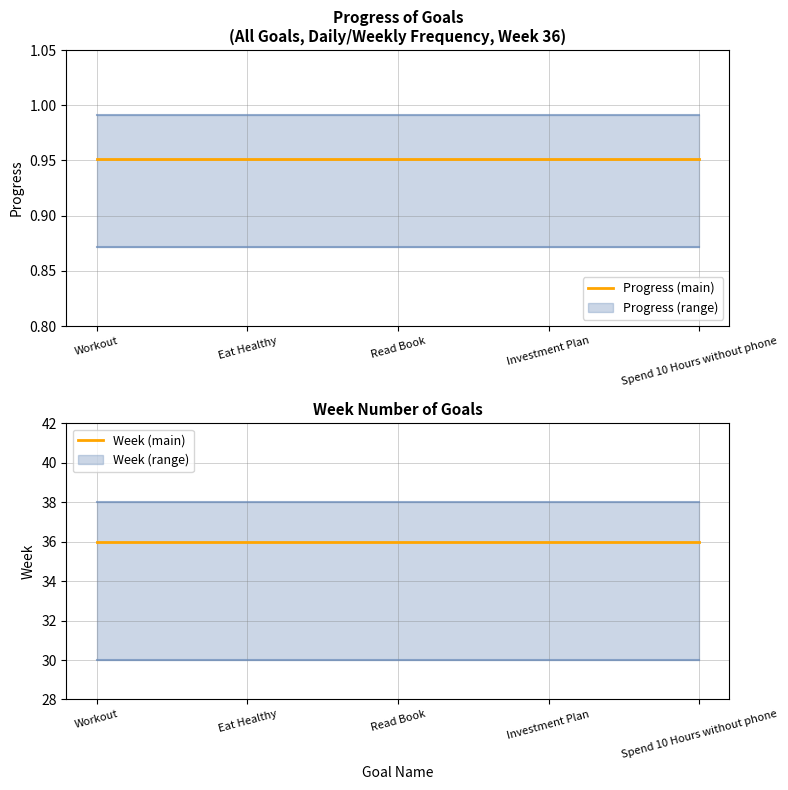

Which series changed the most between Eat Healthy and Investment Plan?

Progress (main)